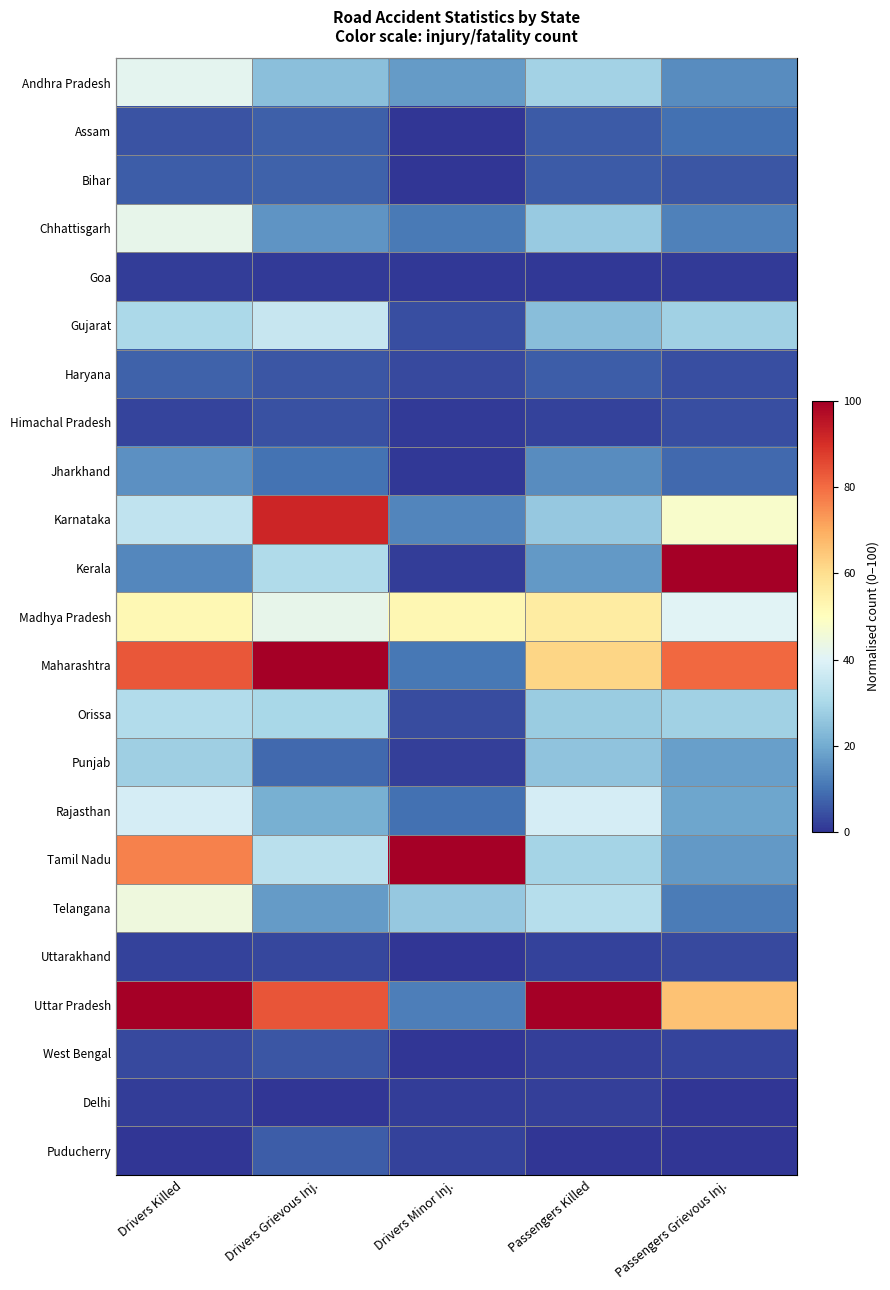

Reading left to right, transcribe all the data shown in this chart.

Andhra Pradesh: Drivers Killed=41.5	Drivers Grievous Inj.=24.5	Drivers Minor Inj.=16.8	Passengers Killed=28.8	Passengers Grievous Inj.=14.4
Assam: Drivers Killed=4.8	Drivers Grievous Inj.=7.0	Drivers Minor Inj.=0.2	Passengers Killed=6.0	Passengers Grievous Inj.=9.5
Bihar: Drivers Killed=6.6	Drivers Grievous Inj.=7.1	Drivers Minor Inj.=0.0	Passengers Killed=6.2	Passengers Grievous Inj.=5.2
Chhattisgarh: Drivers Killed=42.4	Drivers Grievous Inj.=15.9	Drivers Minor Inj.=11.0	Passengers Killed=26.7	Passengers Grievous Inj.=12.1
Goa: Drivers Killed=1.4	Drivers Grievous Inj.=1.0	Drivers Minor Inj.=0.8	Passengers Killed=0.5	Passengers Grievous Inj.=0.9
Gujarat: Drivers Killed=30.1	Drivers Grievous Inj.=35.4	Drivers Minor Inj.=4.0	Passengers Killed=24.0	Passengers Grievous Inj.=28.4
Haryana: Drivers Killed=7.2	Drivers Grievous Inj.=5.1	Drivers Minor Inj.=3.3	Passengers Killed=6.3	Passengers Grievous Inj.=4.0
Himachal Pradesh: Drivers Killed=2.6	Drivers Grievous Inj.=4.5	Drivers Minor Inj.=1.2	Passengers Killed=2.1	Passengers Grievous Inj.=4.3
Jharkhand: Drivers Killed=15.1	Drivers Grievous Inj.=10.0	Drivers Minor Inj.=0.5	Passengers Killed=14.4	Passengers Grievous Inj.=8.5
Karnataka: Drivers Killed=34.3	Drivers Grievous Inj.=92.0	Drivers Minor Inj.=13.1	Passengers Killed=26.4	Passengers Grievous Inj.=48.0
Kerala: Drivers Killed=13.5	Drivers Grievous Inj.=31.1	Drivers Minor Inj.=1.5	Passengers Killed=16.7	Passengers Grievous Inj.=100.0
Madhya Pradesh: Drivers Killed=52.1	Drivers Grievous Inj.=42.3	Drivers Minor Inj.=52.4	Passengers Killed=56.1	Passengers Grievous Inj.=40.4
Maharashtra: Drivers Killed=83.5	Drivers Grievous Inj.=100.0	Drivers Minor Inj.=10.6	Passengers Killed=61.9	Passengers Grievous Inj.=80.5
Orissa: Drivers Killed=31.4	Drivers Grievous Inj.=29.9	Drivers Minor Inj.=3.6	Passengers Killed=27.2	Passengers Grievous Inj.=28.1
Punjab: Drivers Killed=27.9	Drivers Grievous Inj.=8.6	Drivers Minor Inj.=1.7	Passengers Killed=25.4	Passengers Grievous Inj.=17.6
Rajasthan: Drivers Killed=38.1	Drivers Grievous Inj.=21.0	Drivers Minor Inj.=9.8	Passengers Killed=38.0	Passengers Grievous Inj.=18.8
Tamil Nadu: Drivers Killed=76.6	Drivers Grievous Inj.=32.9	Drivers Minor Inj.=100.0	Passengers Killed=29.2	Passengers Grievous Inj.=16.7
Telangana: Drivers Killed=44.6	Drivers Grievous Inj.=16.9	Drivers Minor Inj.=26.3	Passengers Killed=32.3	Passengers Grievous Inj.=11.5
Uttarakhand: Drivers Killed=2.1	Drivers Grievous Inj.=2.9	Drivers Minor Inj.=0.0	Passengers Killed=2.2	Passengers Grievous Inj.=3.2
Uttar Pradesh: Drivers Killed=100.0	Drivers Grievous Inj.=83.7	Drivers Minor Inj.=11.8	Passengers Killed=100.0	Passengers Grievous Inj.=65.8
West Bengal: Drivers Killed=3.2	Drivers Grievous Inj.=5.4	Drivers Minor Inj.=0.1	Passengers Killed=1.9	Passengers Grievous Inj.=2.7
Delhi: Drivers Killed=1.4	Drivers Grievous Inj.=0.0	Drivers Minor Inj.=1.2	Passengers Killed=1.7	Passengers Grievous Inj.=0.0
Puducherry: Drivers Killed=0.0	Drivers Grievous Inj.=6.4	Drivers Minor Inj.=2.0	Passengers Killed=0.0	Passengers Grievous Inj.=0.2